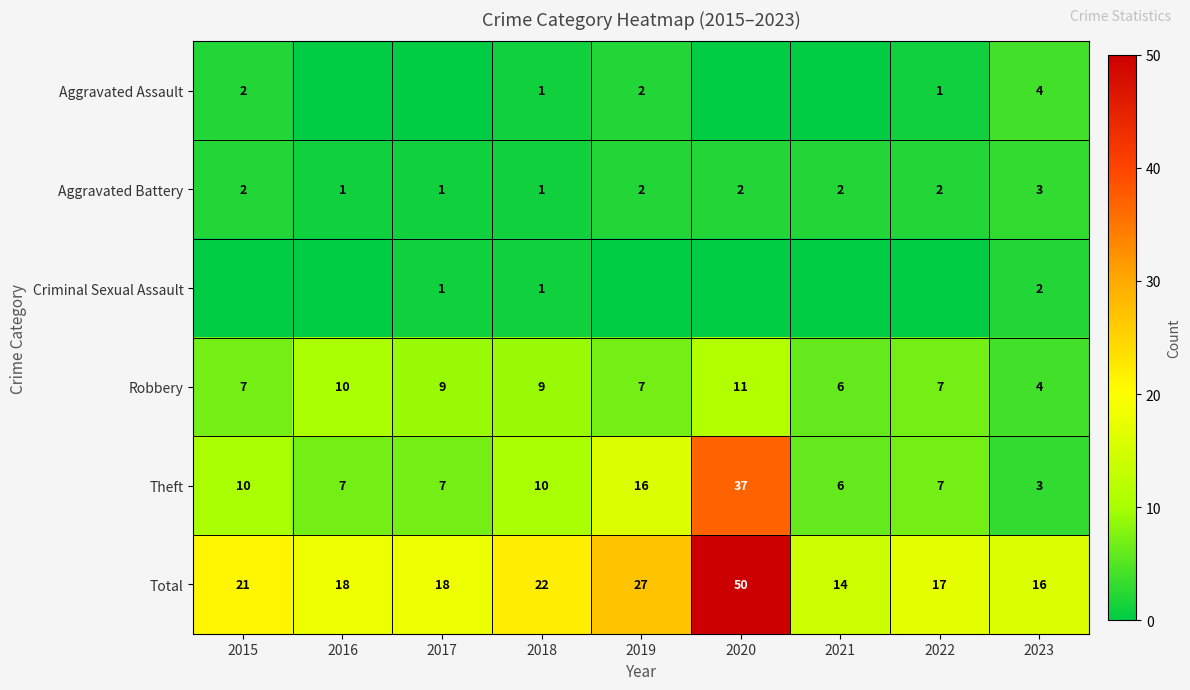

What is the sum of the Aggravated Battery values at 2020 and 2018?

3